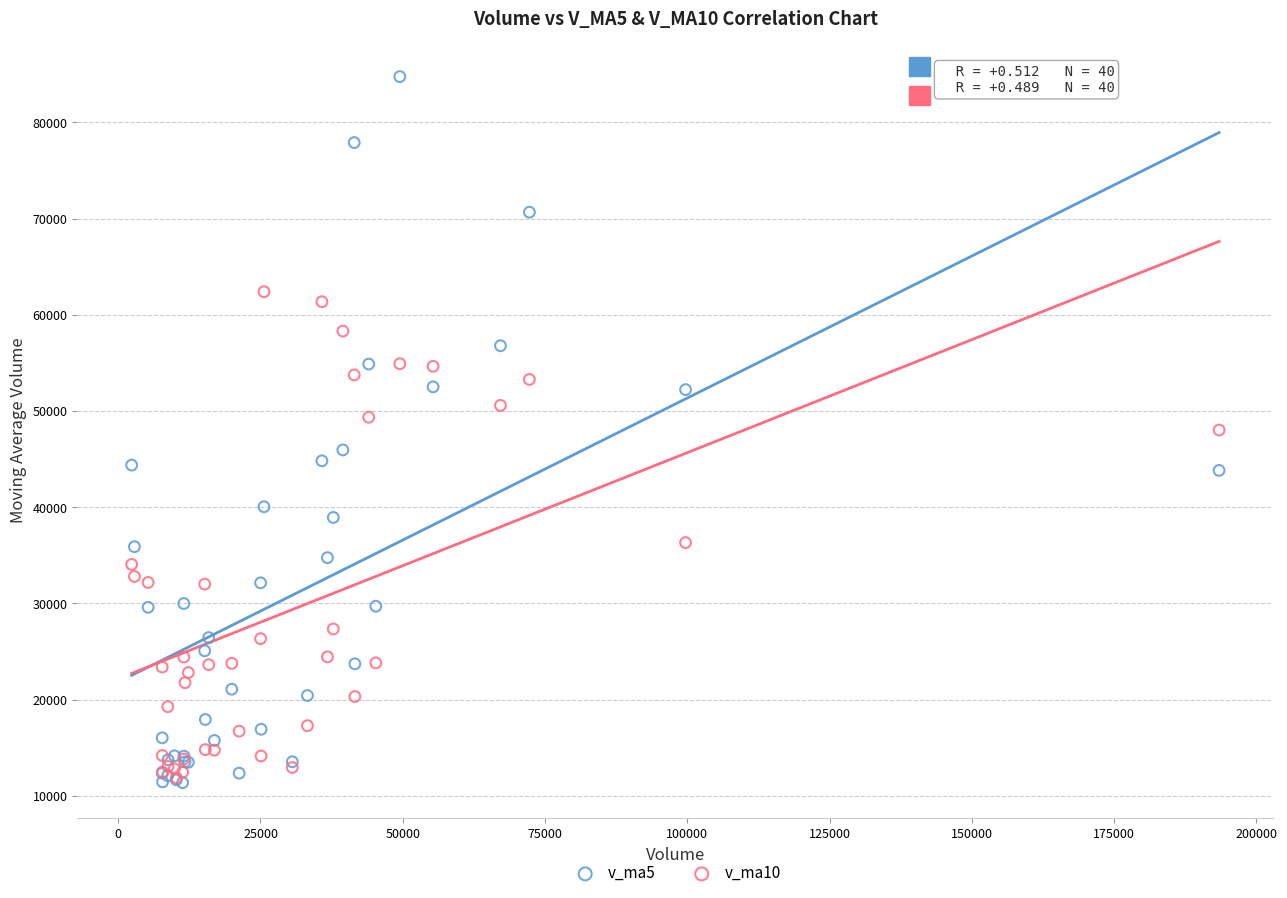

What are all the series names shown in the legend?

v_ma5, v_ma10